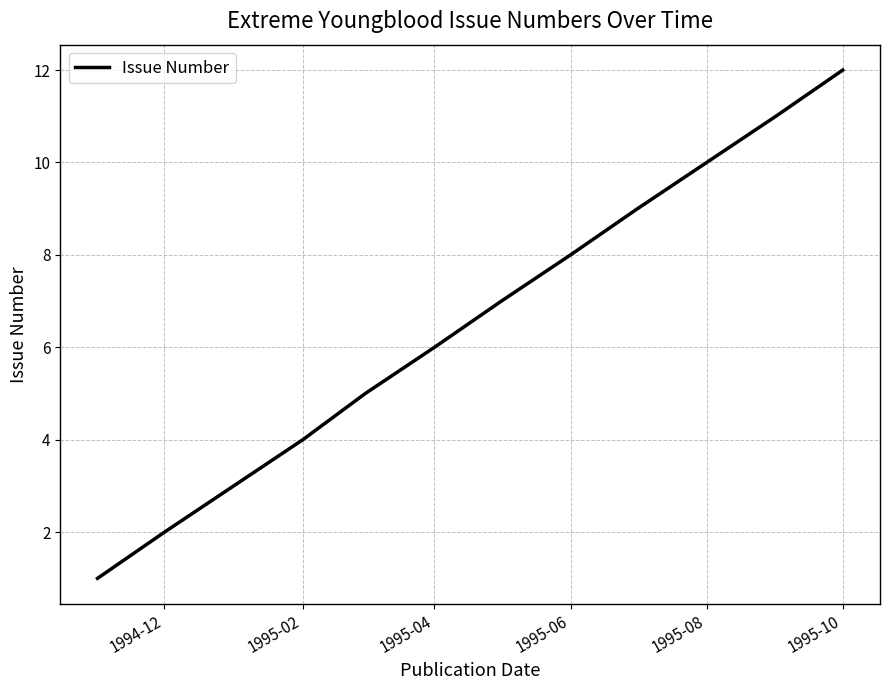

What is the greatest value displayed?

12